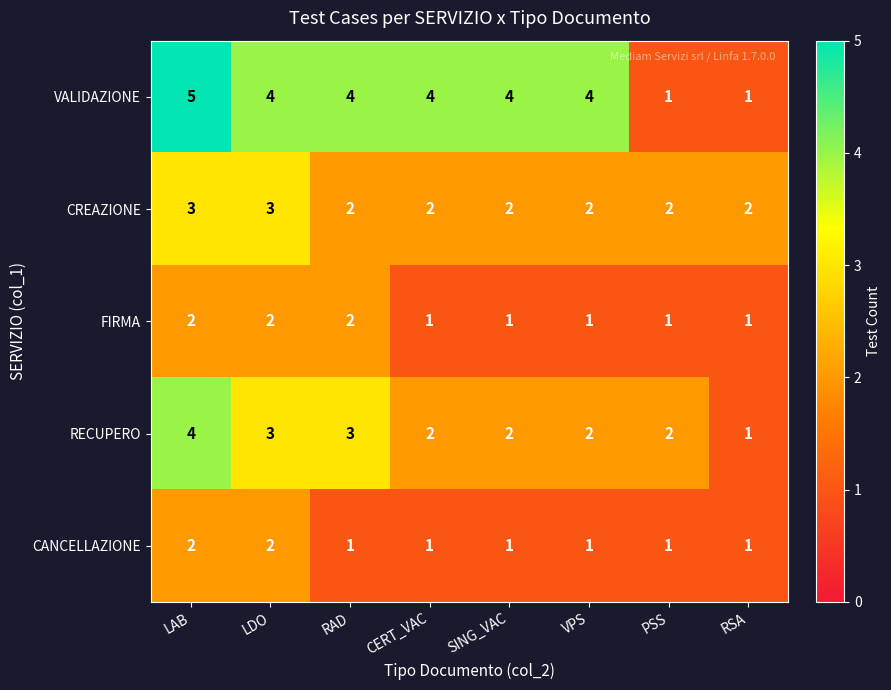

At which category does the chart reach its peak across all series?

LAB